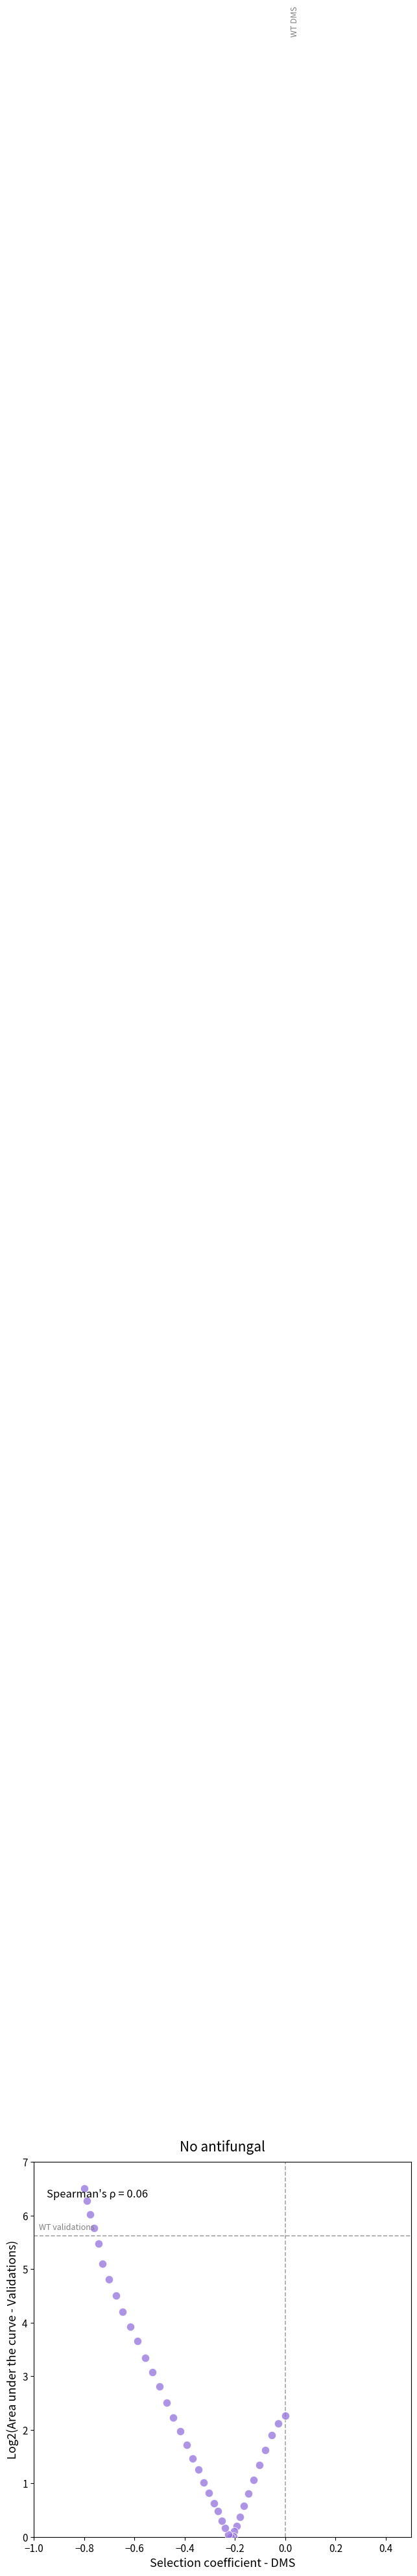

What Y value in the scatter plot is closest to 3?

3.1